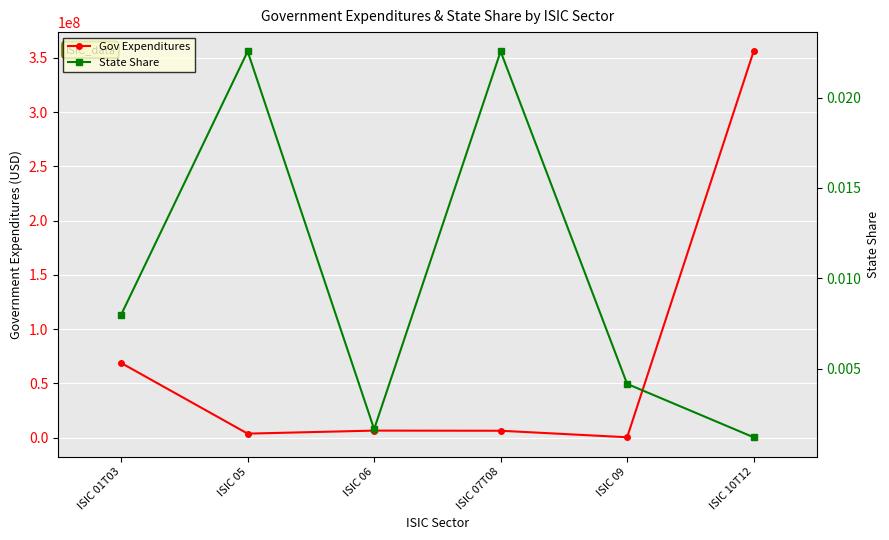

Reading left to right, list all the values displayed in this chart.

Gov Expenditures: 68776391.6	3641734.8	6432553.6	6296430.2	290604.5	355990477.5
State Share: 0.0	0.0	0.0	0.0	0.0	0.0